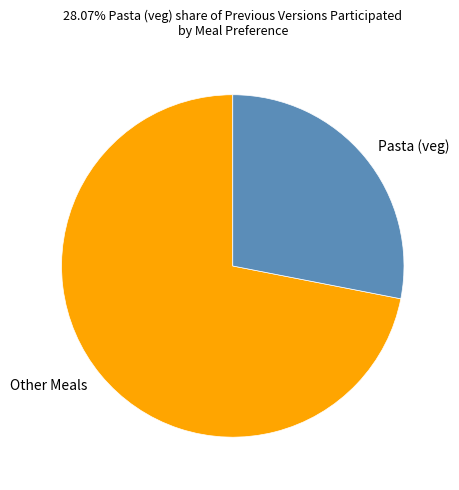

Which slice is the smallest?

Pasta (veg)